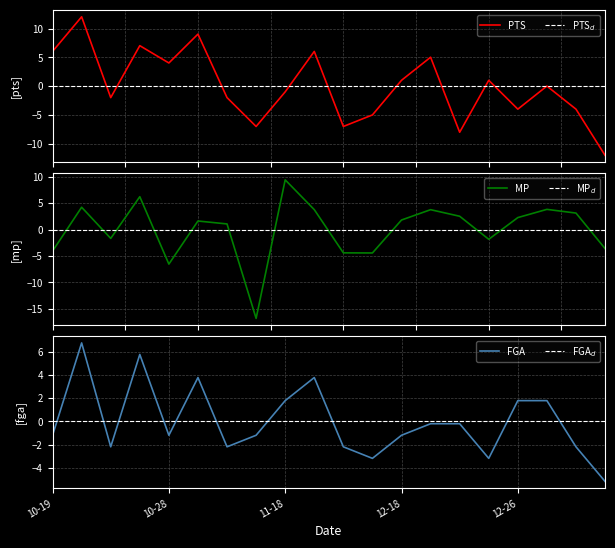

List the series in order of their peak value, highest first.

PTS, MP, FGA